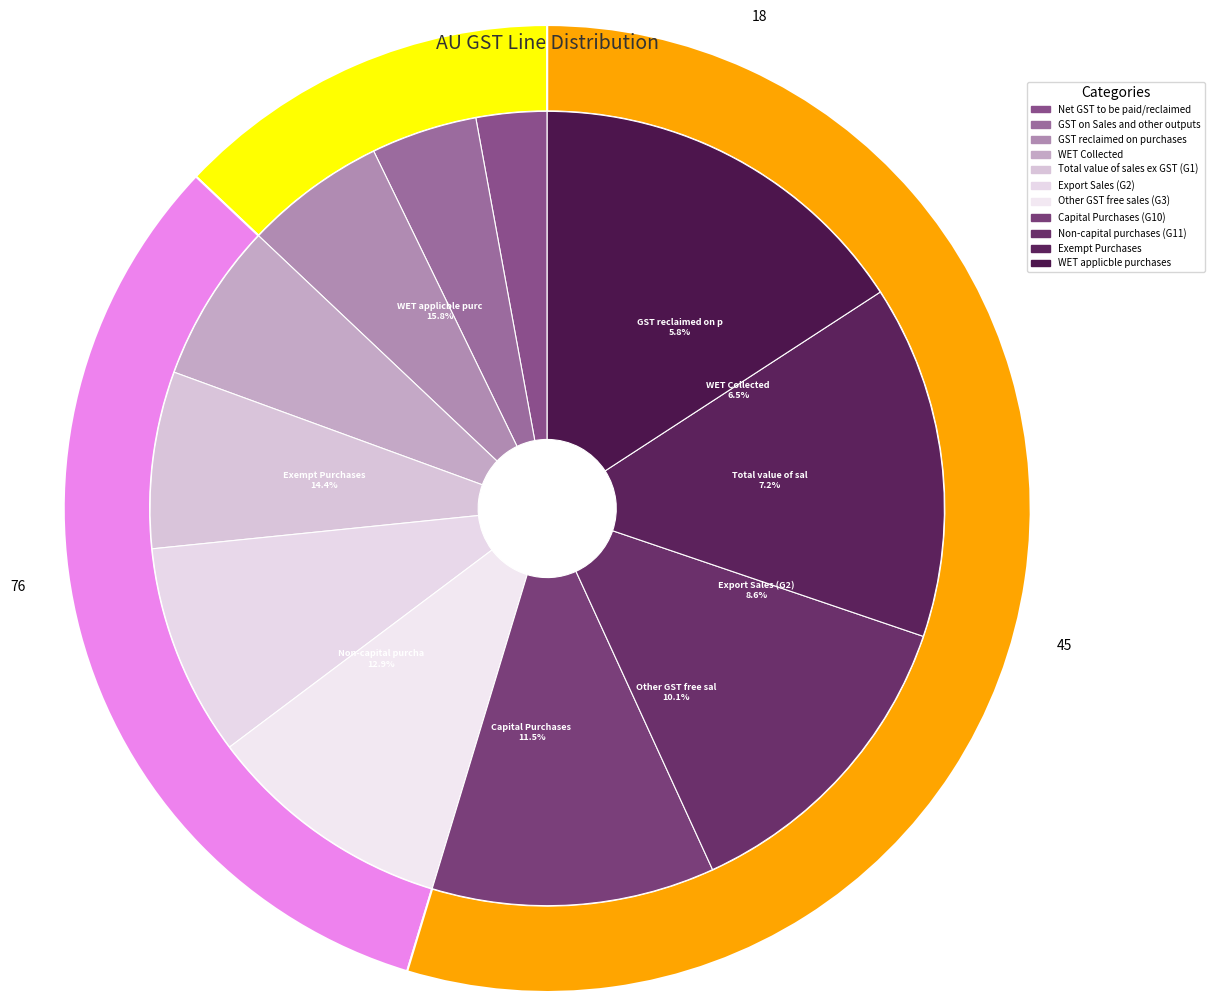

How many segments does this pie chart have?

11